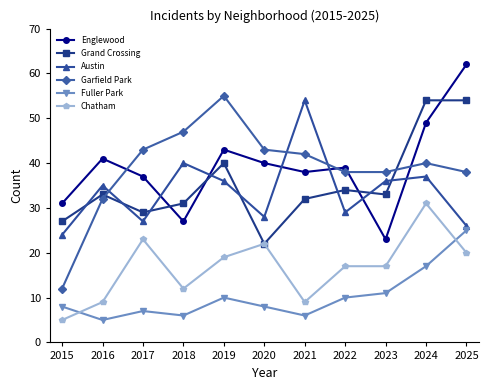

Which series changed the most between 2018 and 2021?

Austin